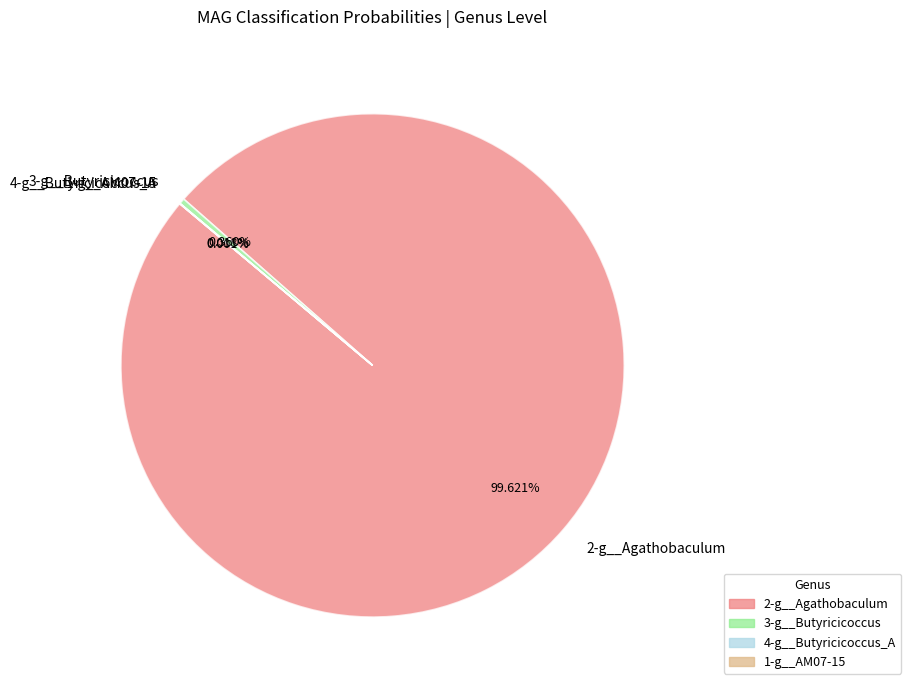

Is there a majority slice in this chart?

Yes